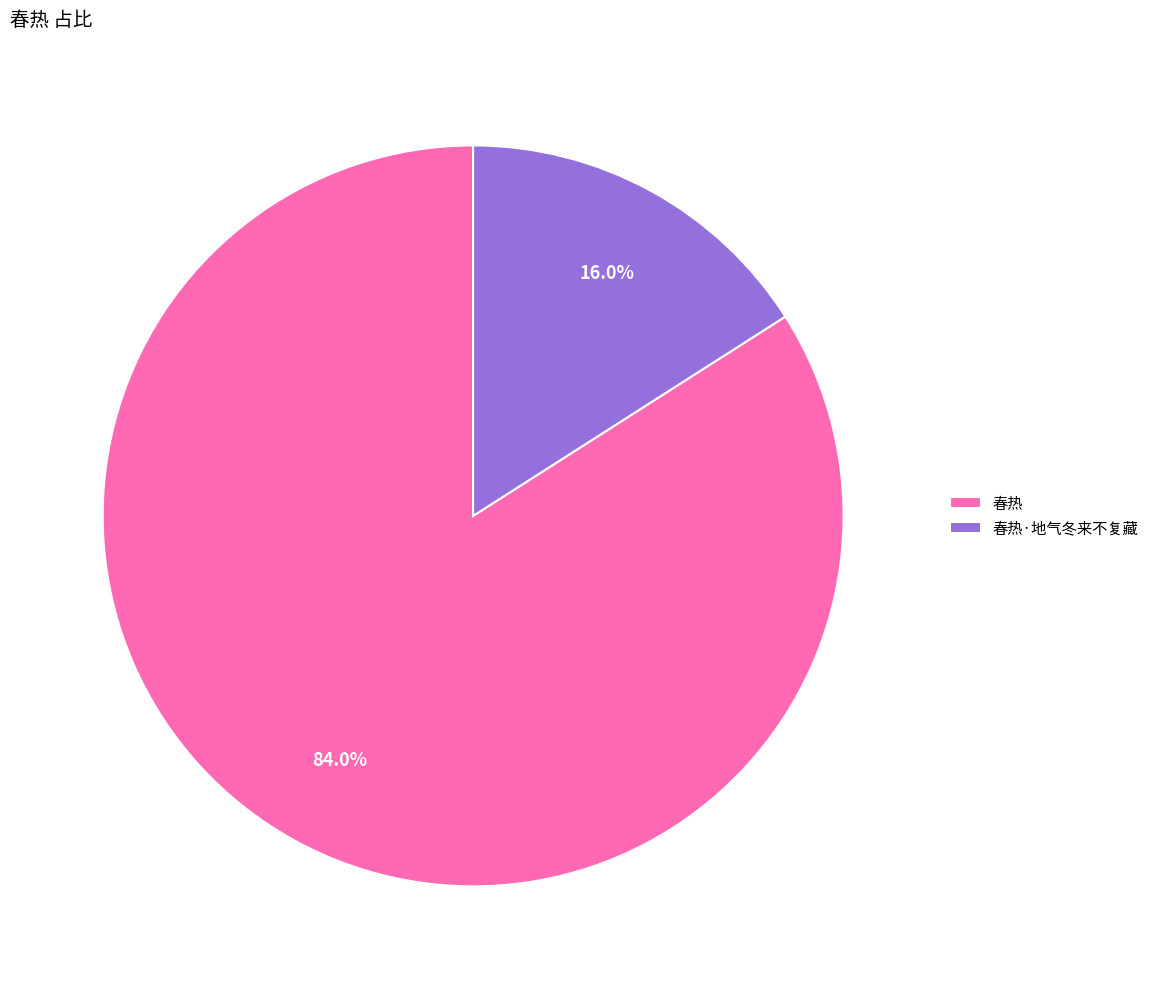

To the nearest percent, what percentage of the pie is 春热?

84%